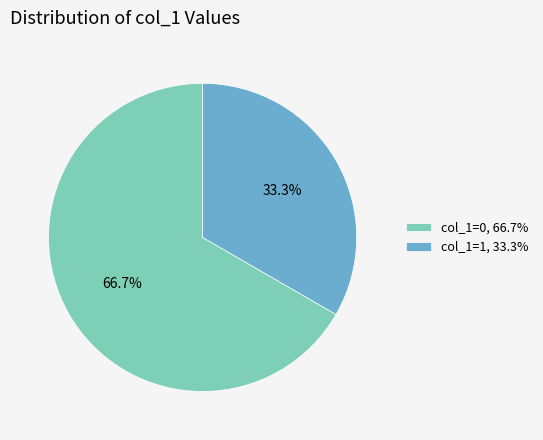

Is the sum of col_1=0, 66.7% and col_1=1, 33.3% greater than half?

Yes